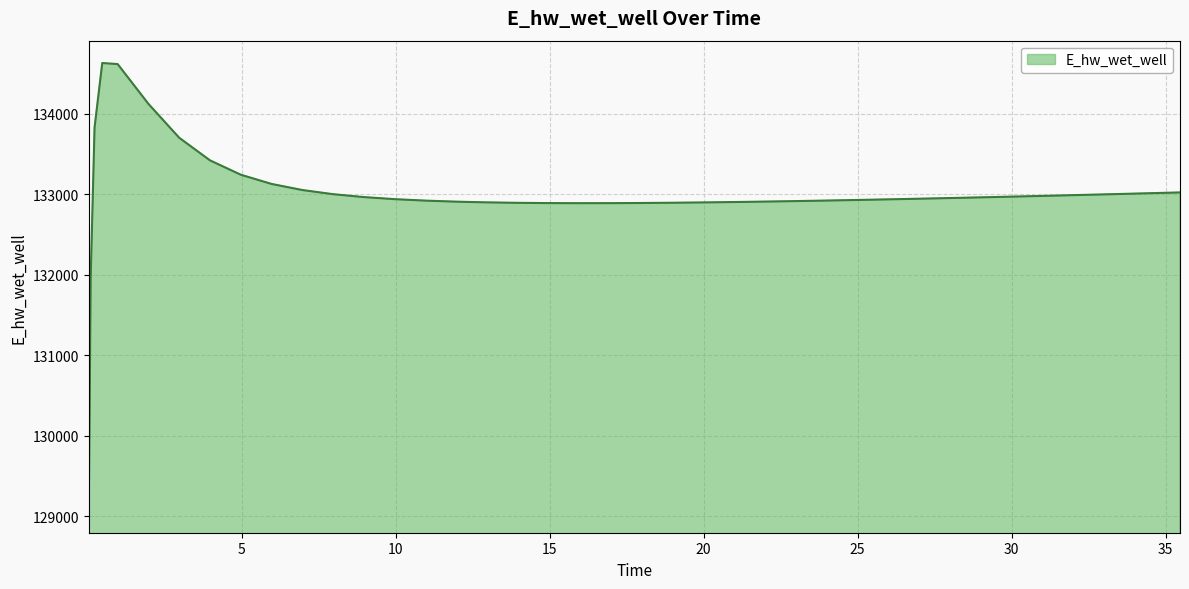

What is the greatest value displayed?

134627.9